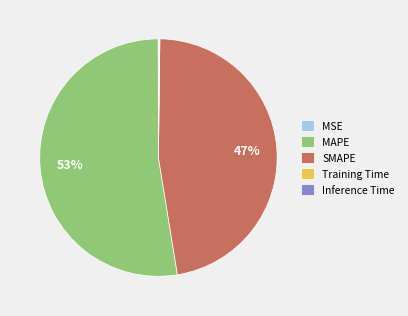

To the nearest percent, what is the average slice percentage?

20%